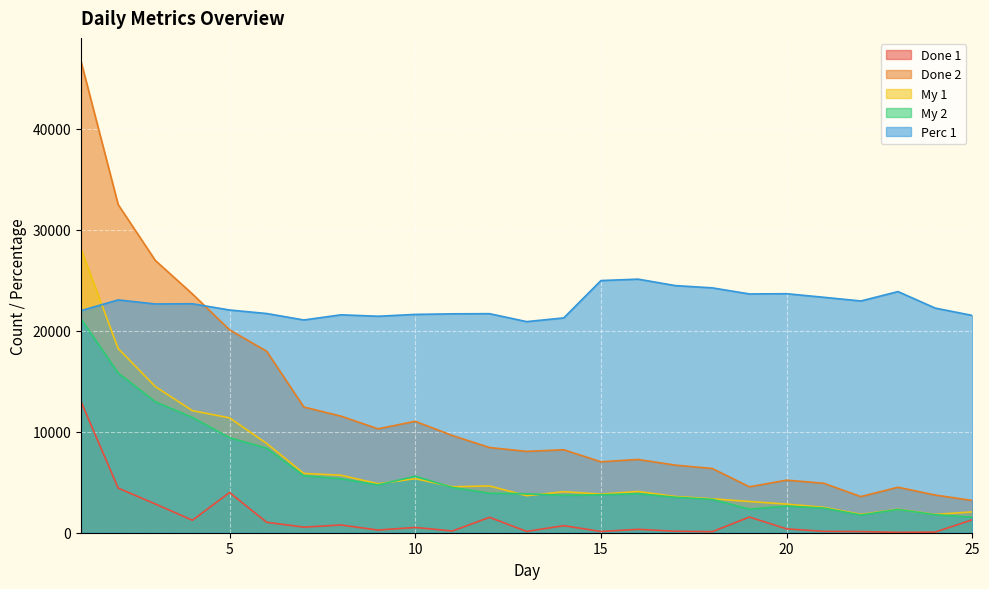

What is the difference between the Done 1 values at 19 and 17?

1405.0